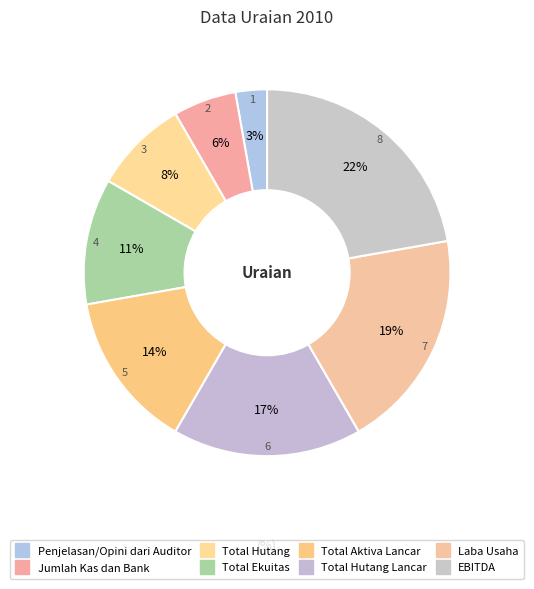

How many segments does this pie chart have?

8